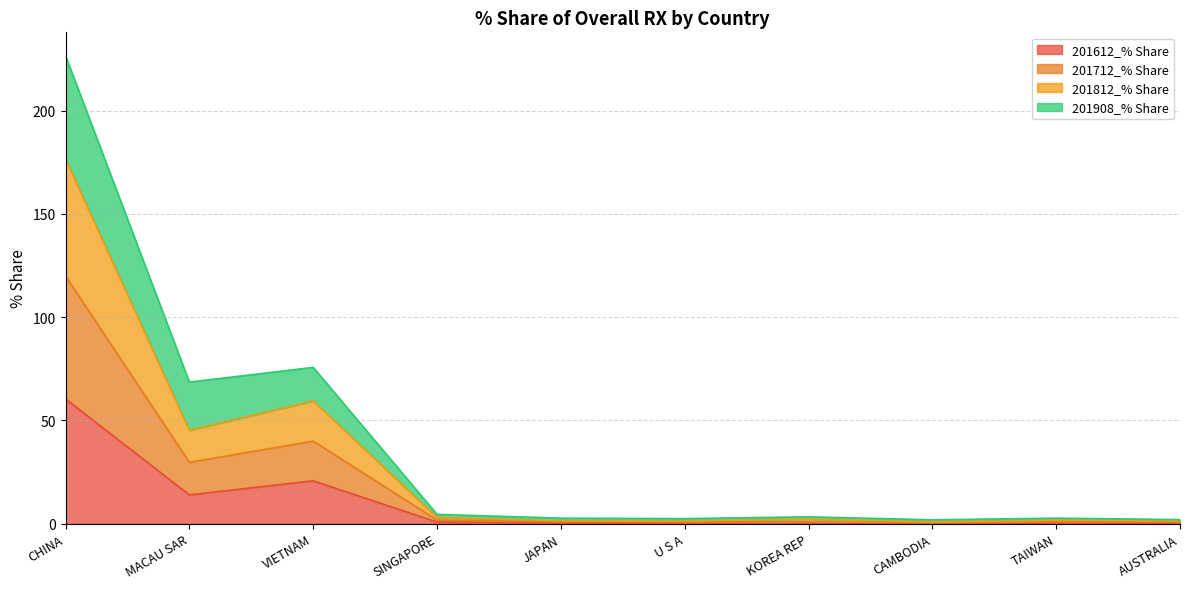

What is the difference between the maximum and minimum values in the 201612_% Share series?

60.3